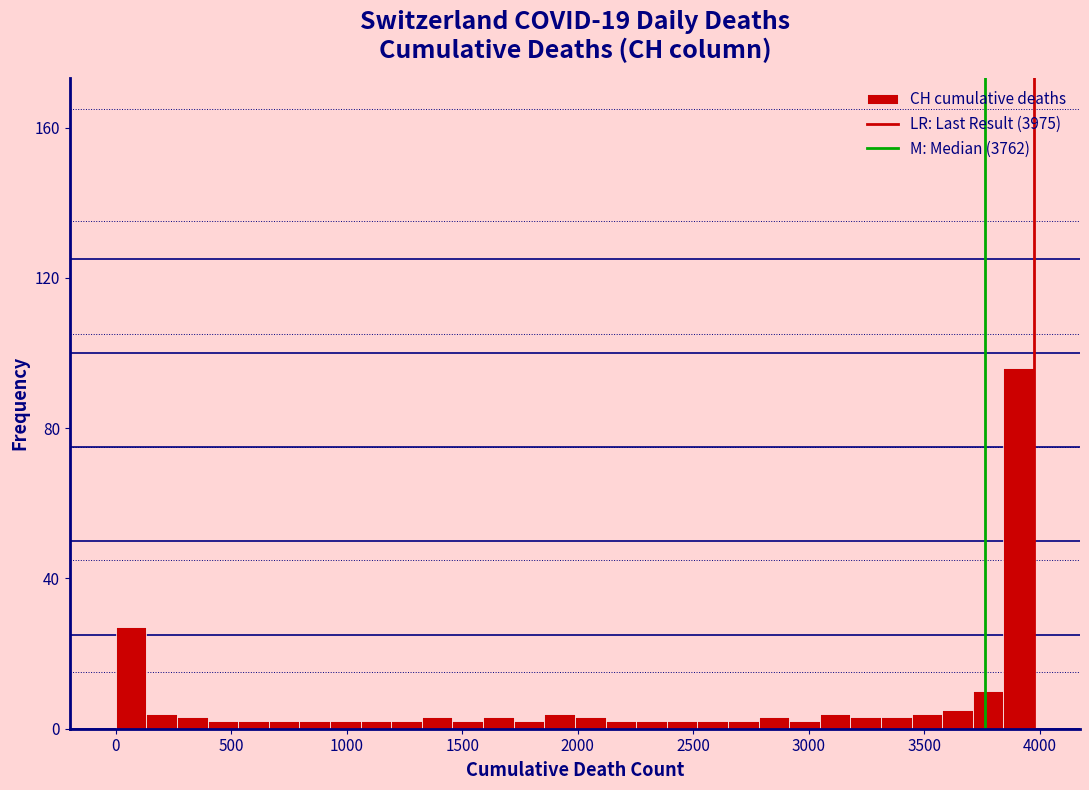

Read against the x-axis, roughly where is the centre of the tallest bar?

3900